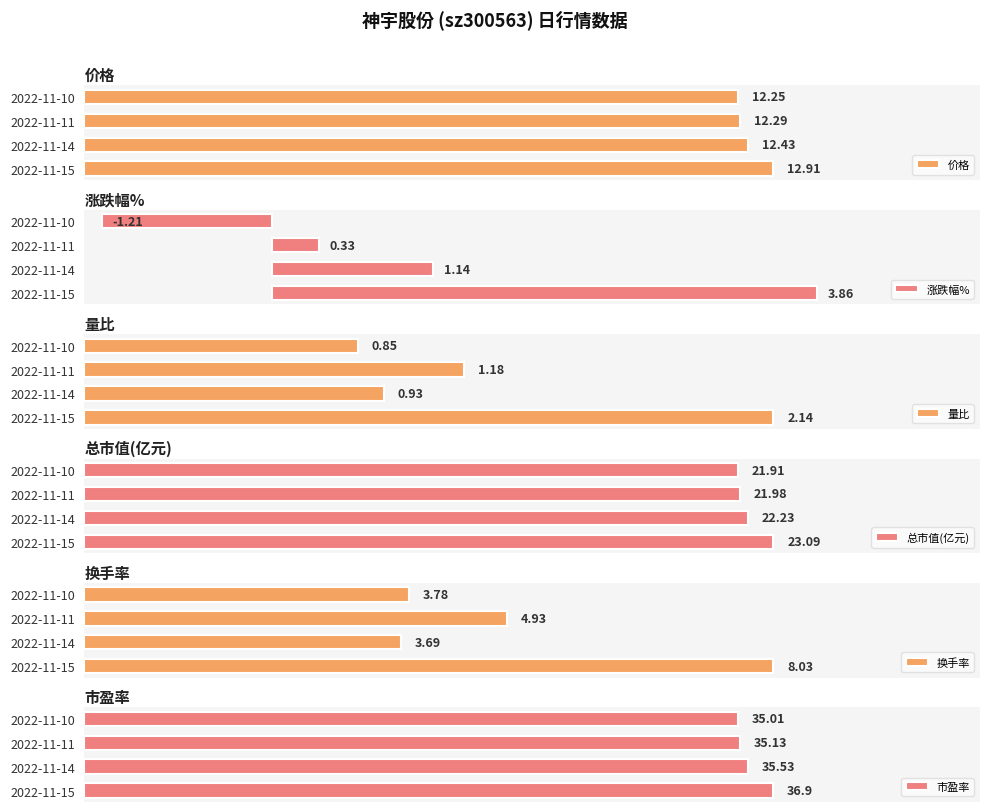

What is the sum of the 总市值(亿元) values at 2022-11-14 and 2022-11-10?

44.1